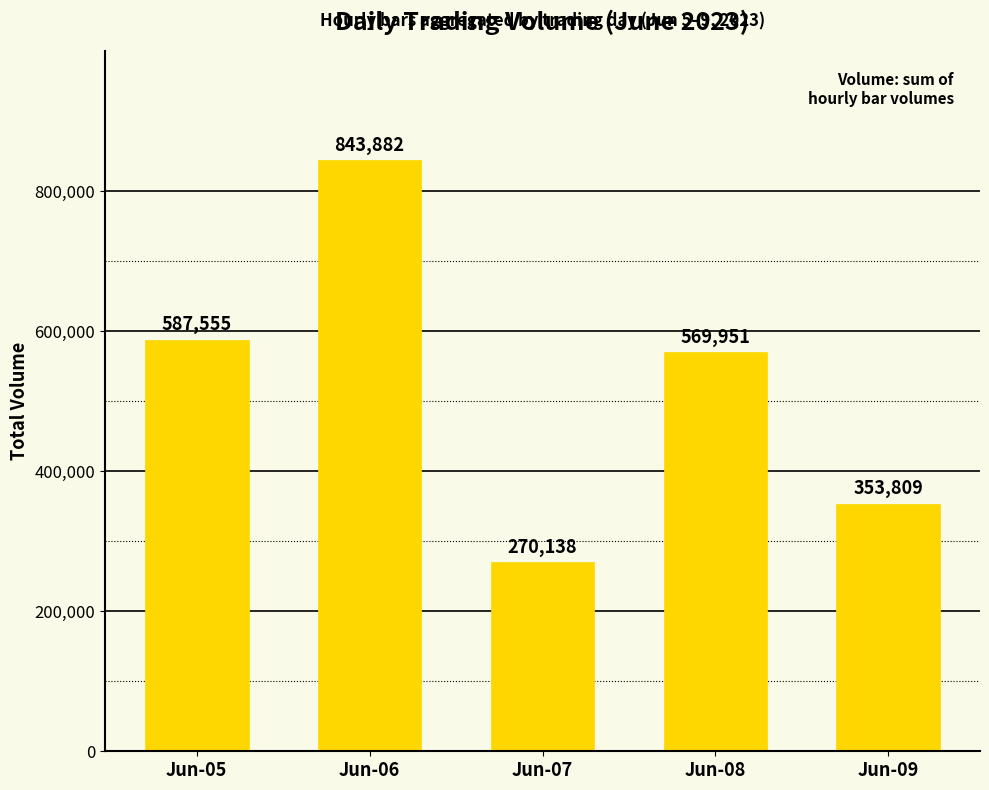

The value at Jun-09 is 353809. True or false?

True